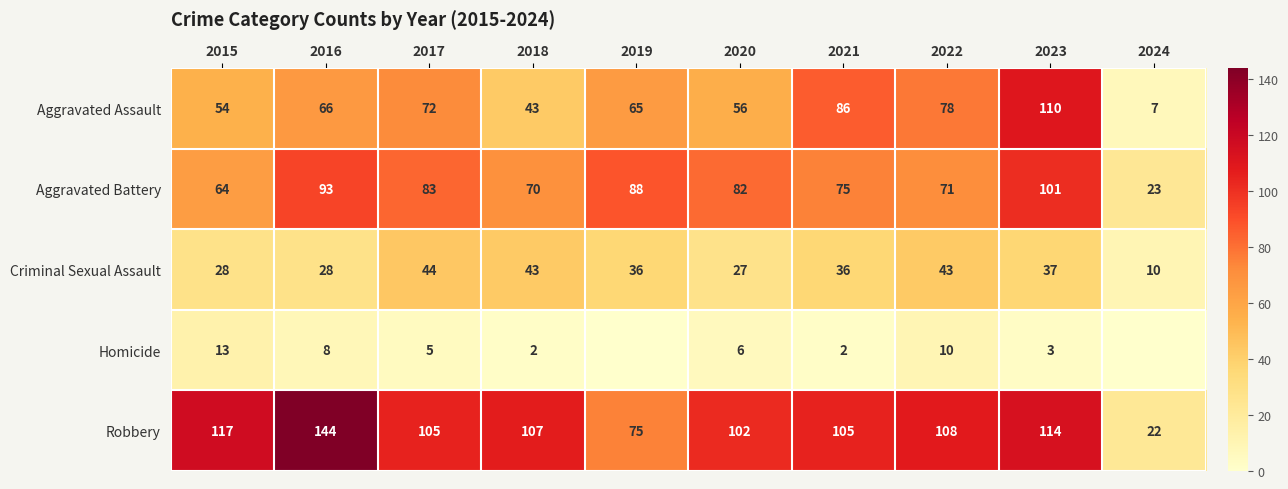

True or false: Robbery has a value of 38 at 2015.

False